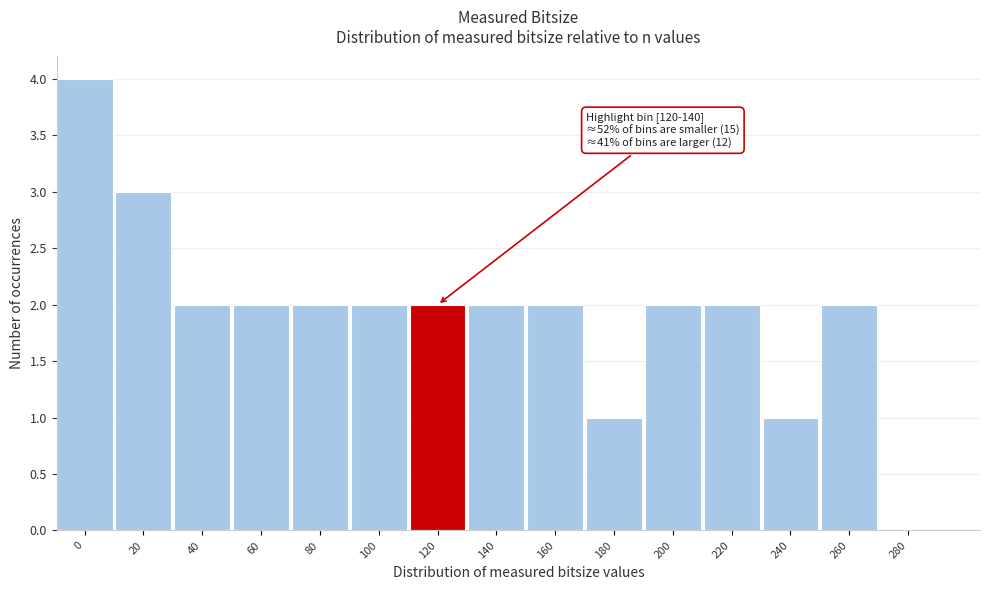

Reading left to right, extract all data points from this chart.

0=4	20=3	40=2	60=2	80=2	100=2	120=2	140=2	160=2	180=1	200=2	220=2	240=1	260=2	280=0